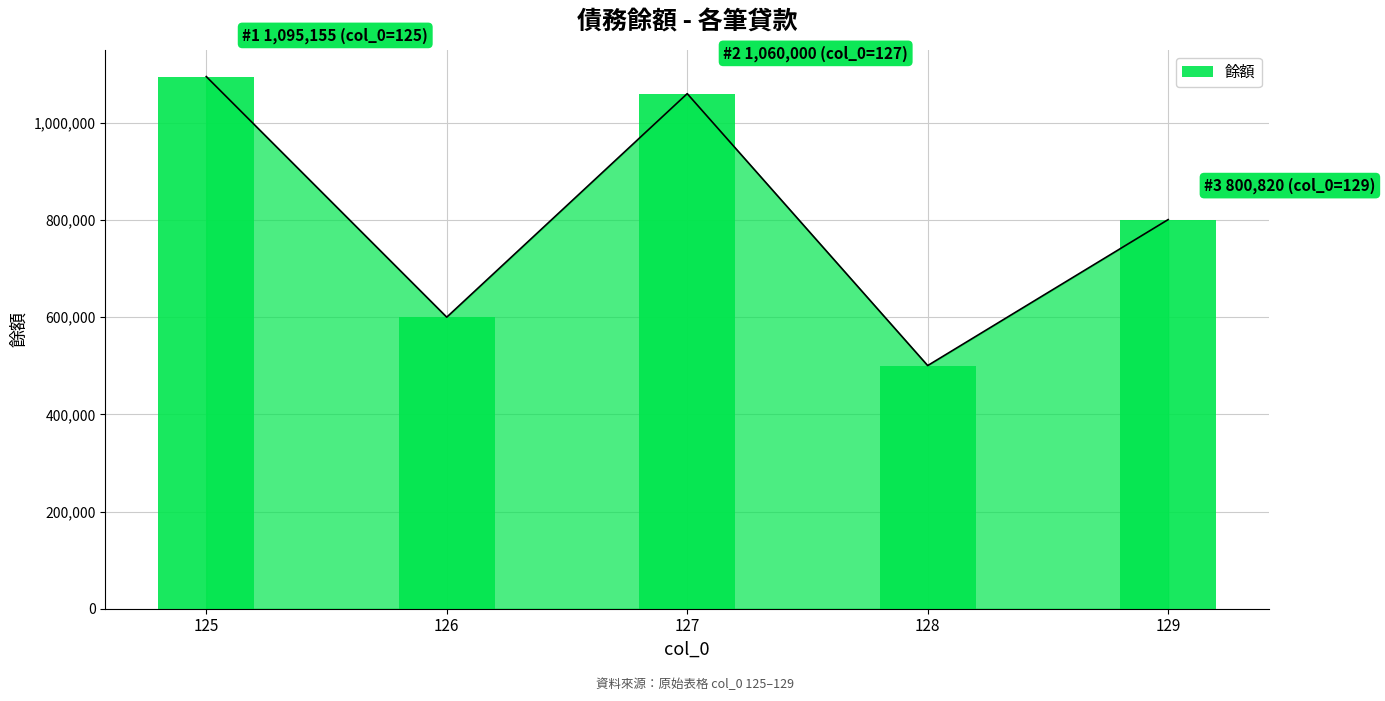

At which label does the data first exceed 800820?

125